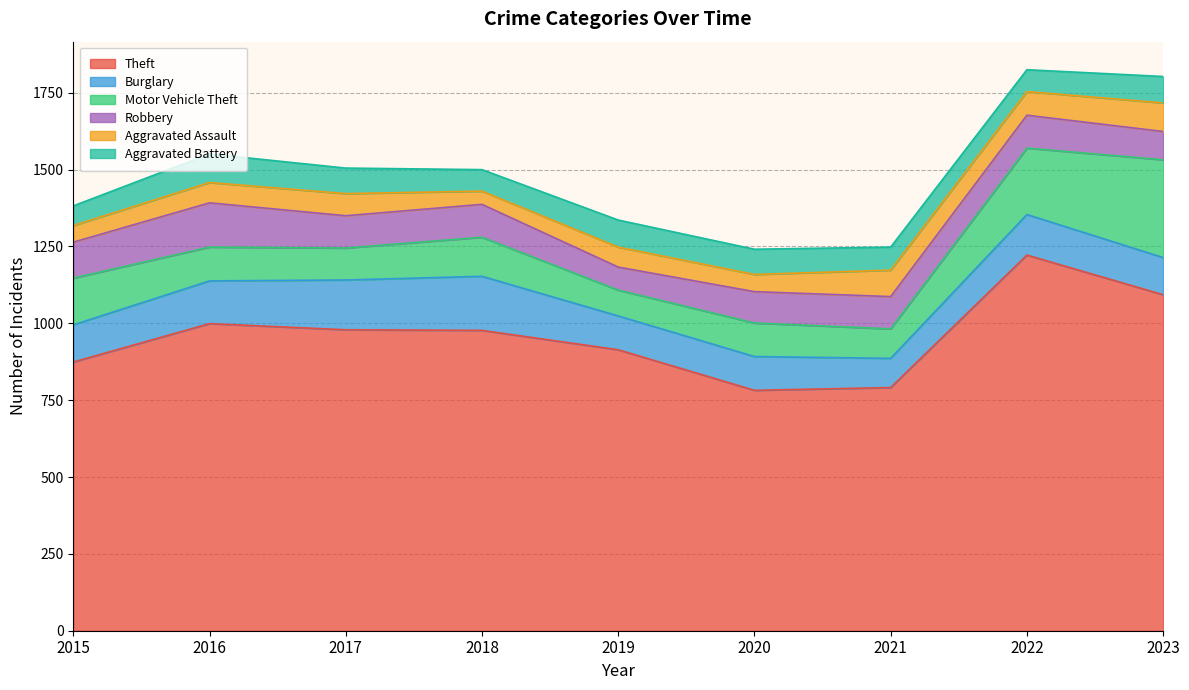

Is it true that Motor Vehicle Theft equals 152 at 2015?

True